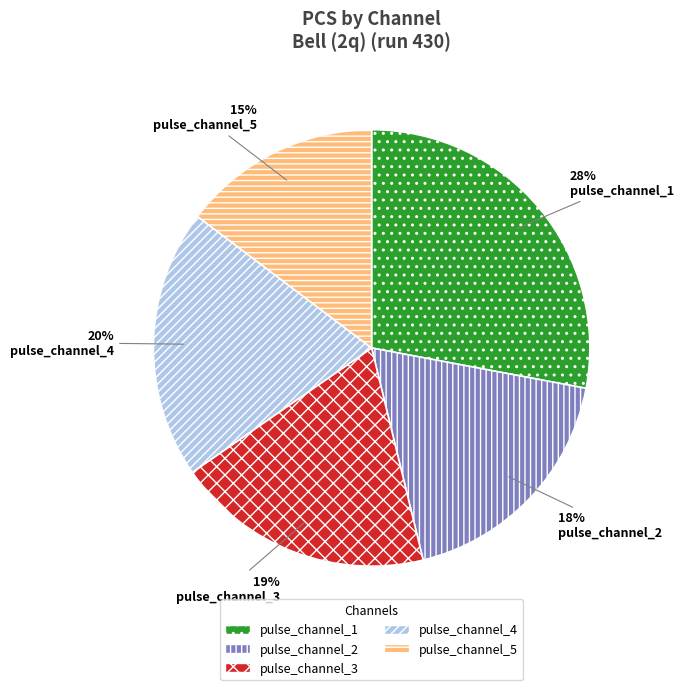

The pulse_channel_2 slice represents 18% of the pie. True or false?

True